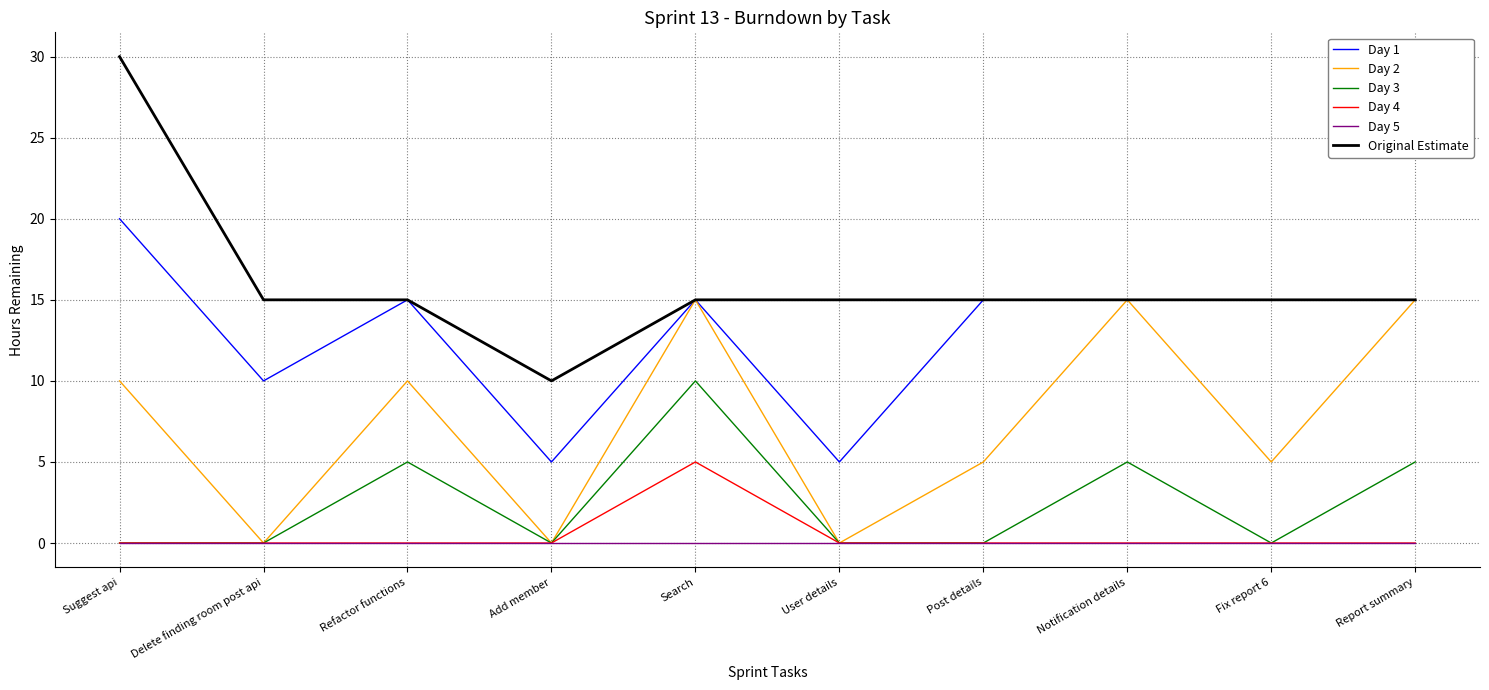

Is the value of Day 5 at User details greater than the value of Day 3 at Notification details?

No